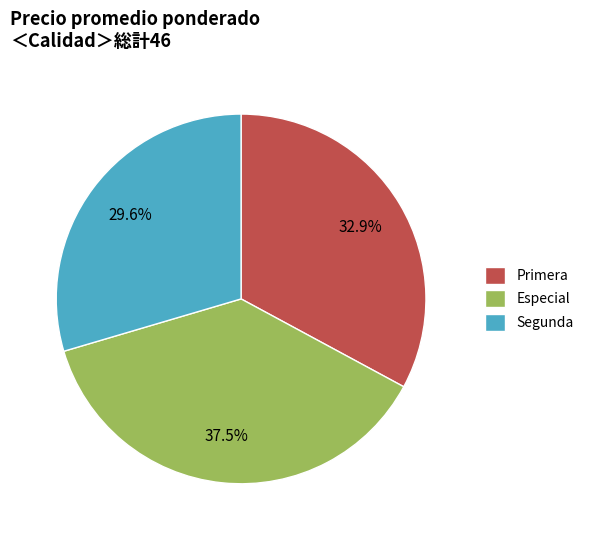

Count the number of slices in the pie.

3